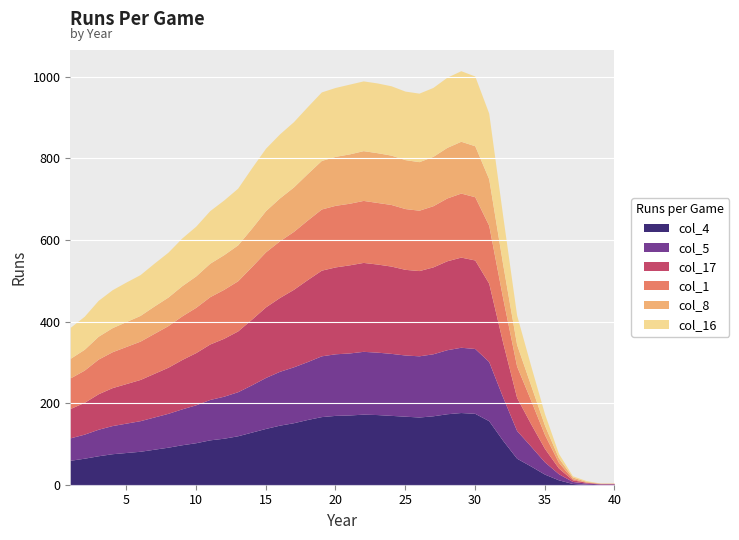

What is the total value across all series at 11?

672